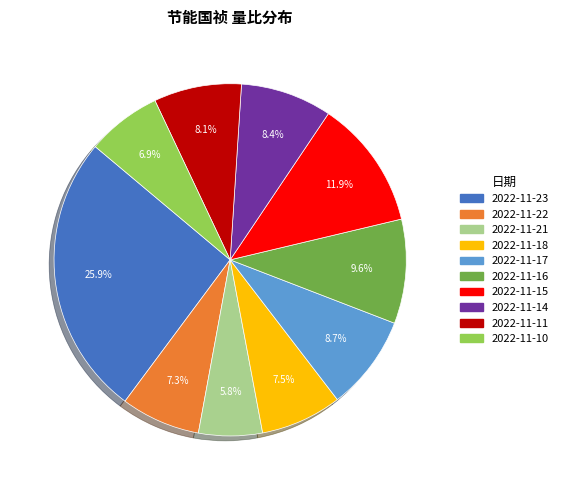

To the nearest percent, what portion does 2022-11-14 represent?

8%